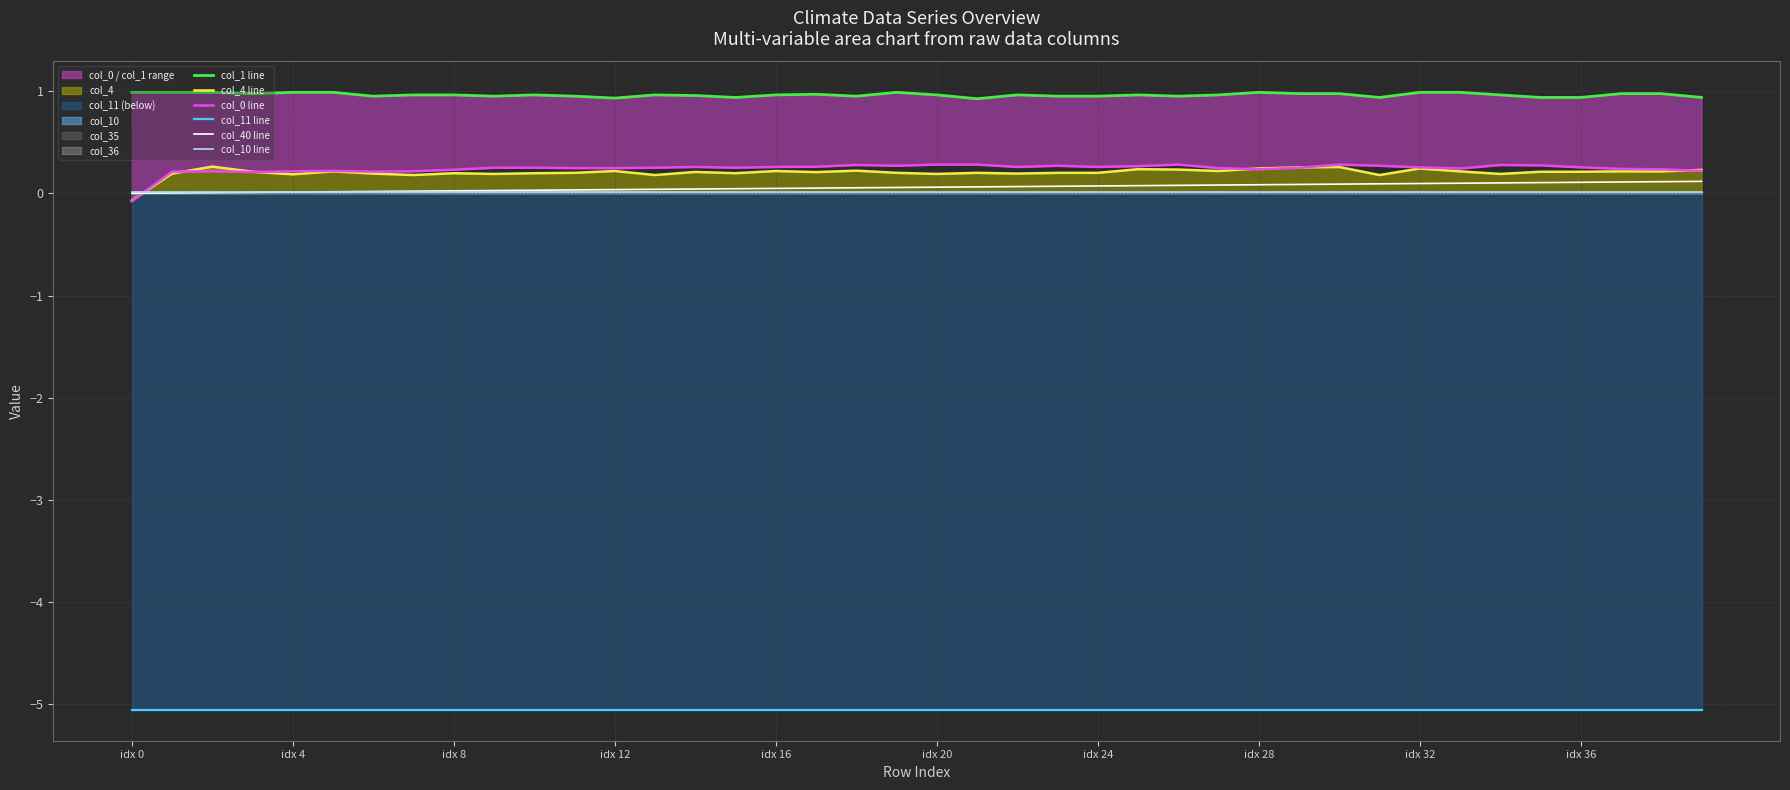

The value of col_40 line at 11 is 0.0. True or false?

True